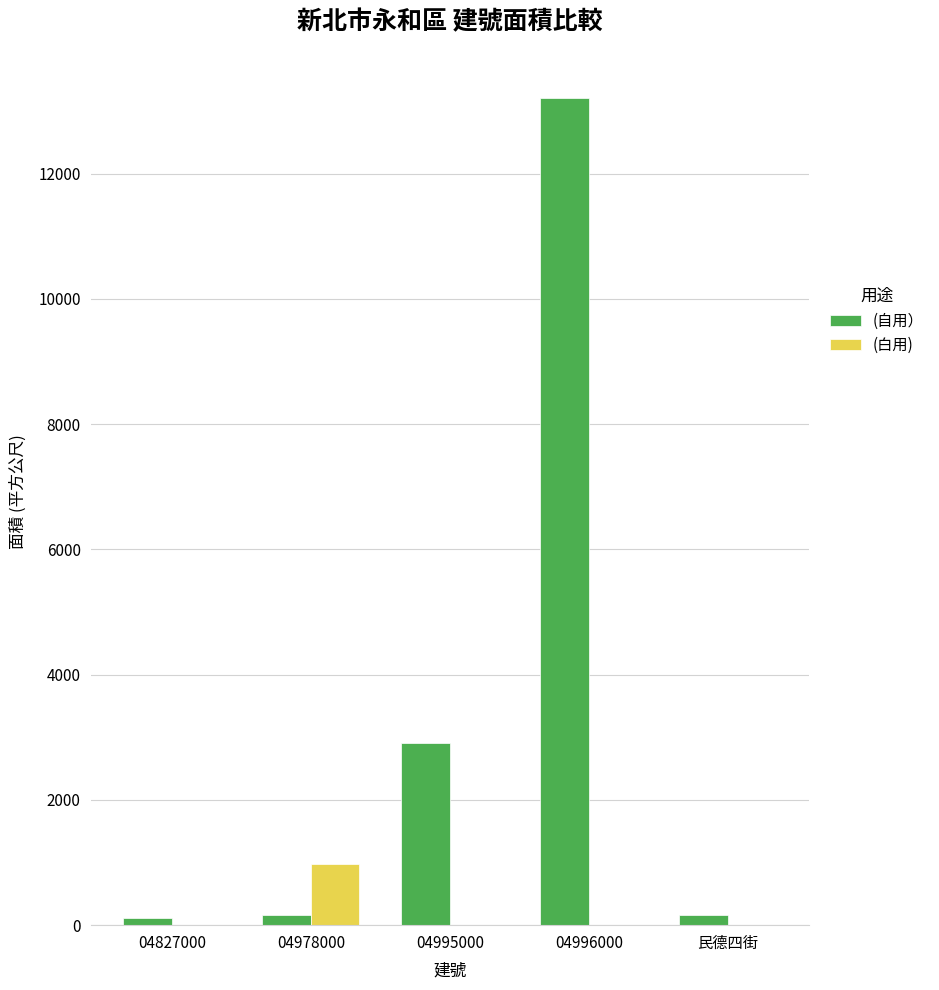

Which series has the widest spread of values?

(自用）